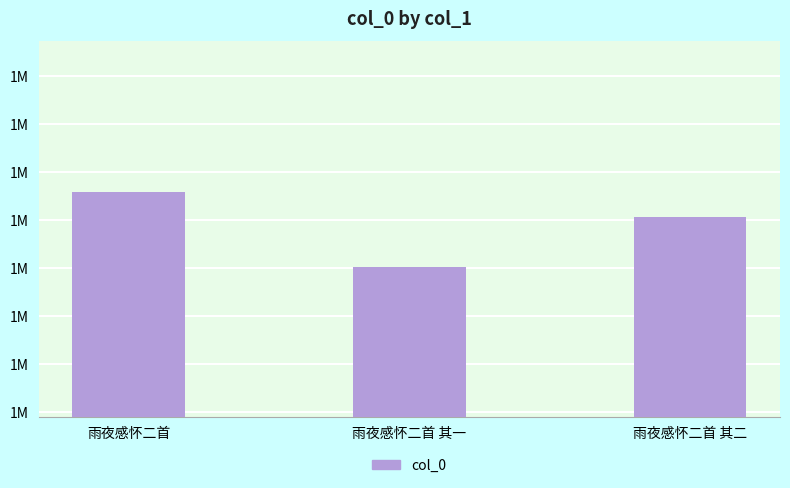

Does the chart contain any negative values?

No